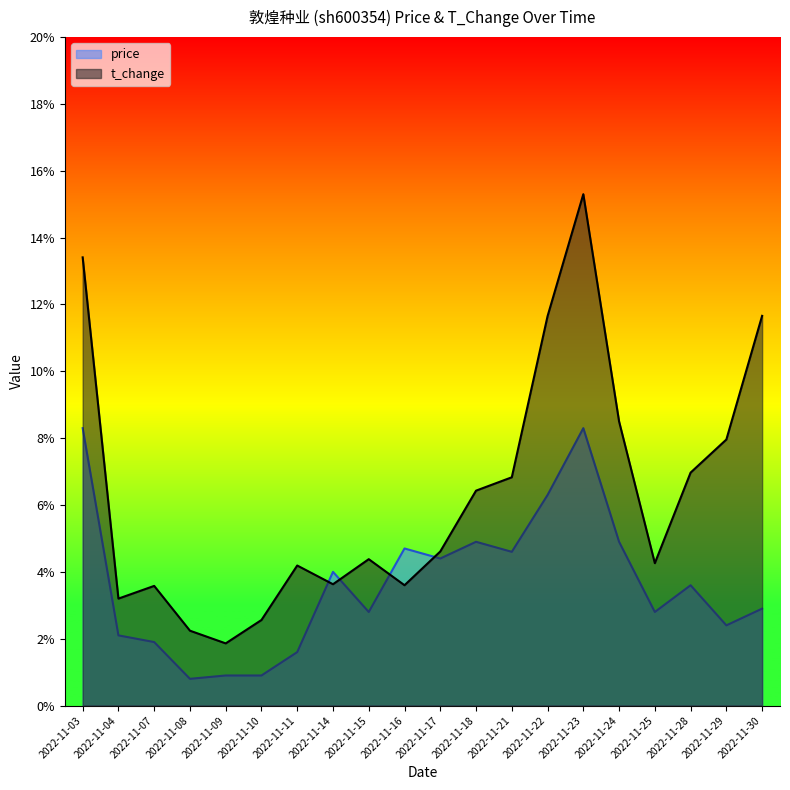

Where is the first local minimum for price?

2022-11-08